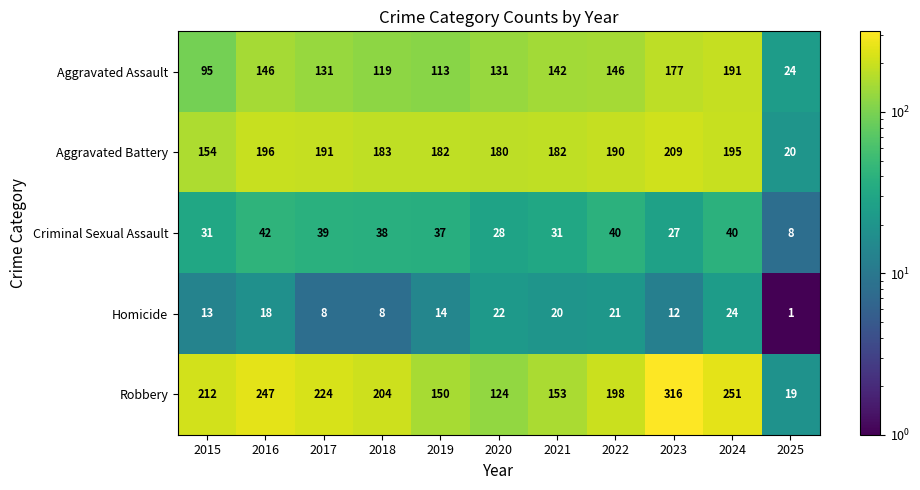

Is it true that Aggravated Assault equals 54 at 2018?

False